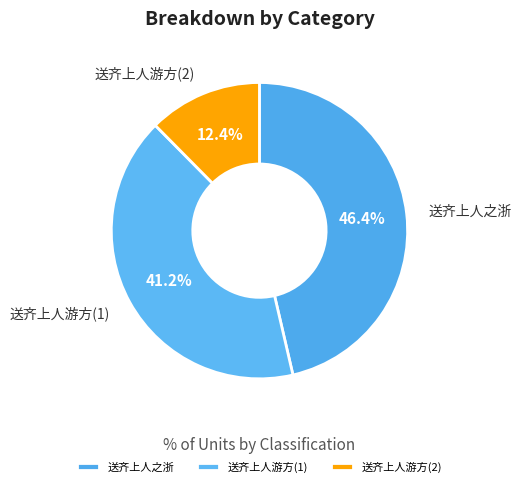

Rank the categories by value from lowest to highest.

送齐上人游方(2), 送齐上人游方(1), 送齐上人之浙